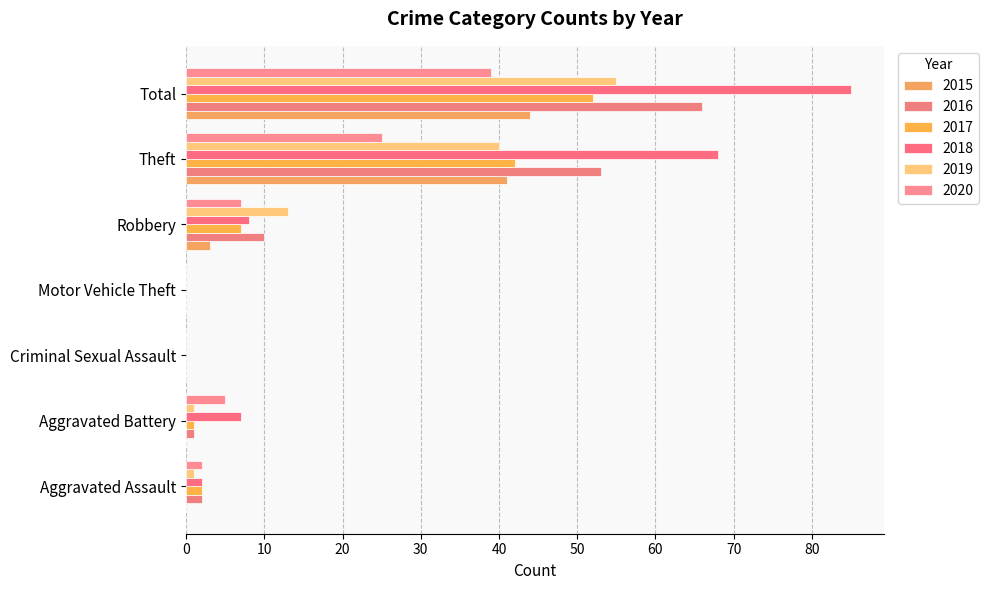

Which series has the largest total across all categories?

2018